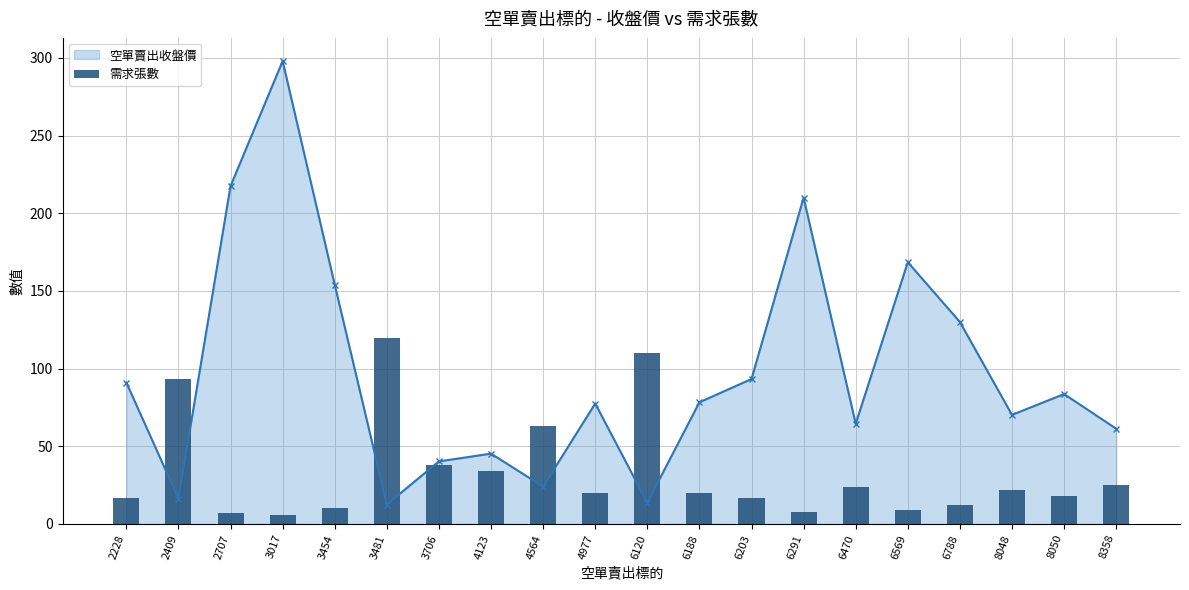

Reading left to right, extract all data points from this chart.

2228=17	2409=93	2707=7	3017=6	3454=10	3481=120	3706=38	4123=34	4564=63	4977=20	6120=110	6188=20	6203=17	6291=8	6470=24	6569=9	6788=12	8048=22	8050=18	8358=25